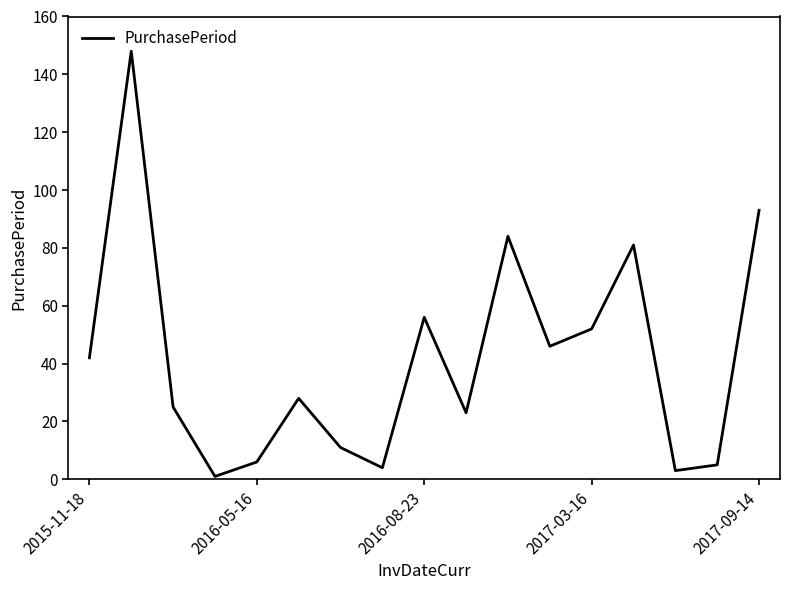

What is the greatest value displayed?

148